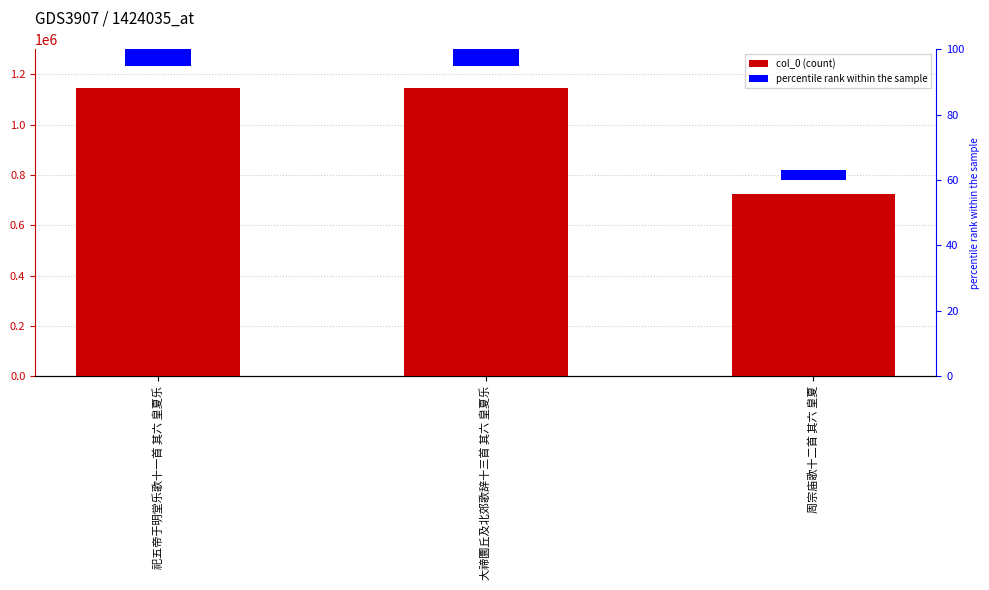

Rank the categories by value from lowest to highest.

周宗庙歌十二首 其六 皇夏, 大禘圜丘及北郊歌辞十三首 其六 皇夏乐, 祀五帝于明堂乐歌十一首 其六 皇夏乐